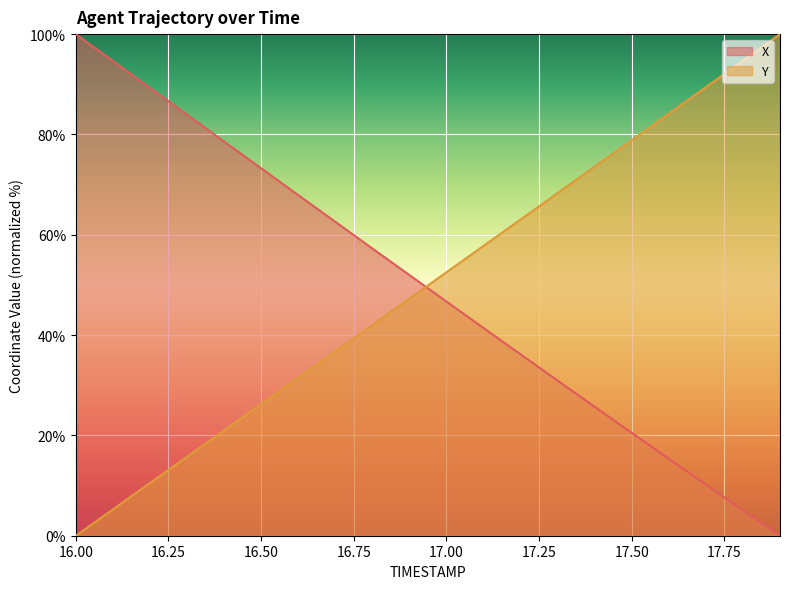

Which series has the widest spread of values?

X